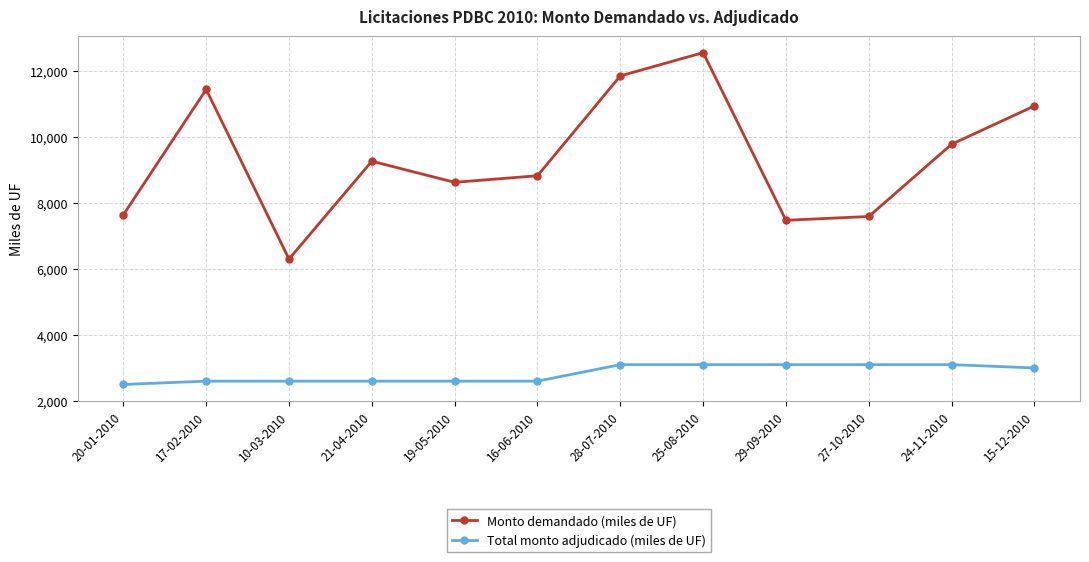

True or false: Total monto adjudicado (miles de UF) and Monto demandado (miles de UF) cross at least once.

False